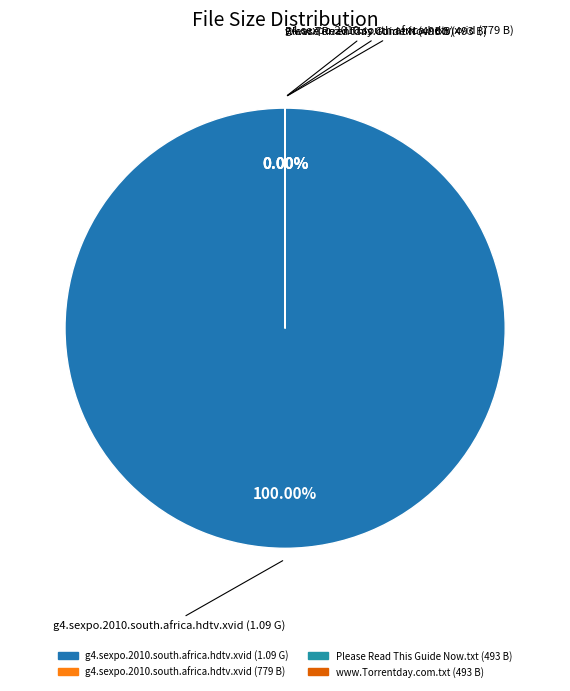

How much of the chart is everything except g4.sexpo.2010.south.africa.hdtv.xvid (779 B)?

100.0%